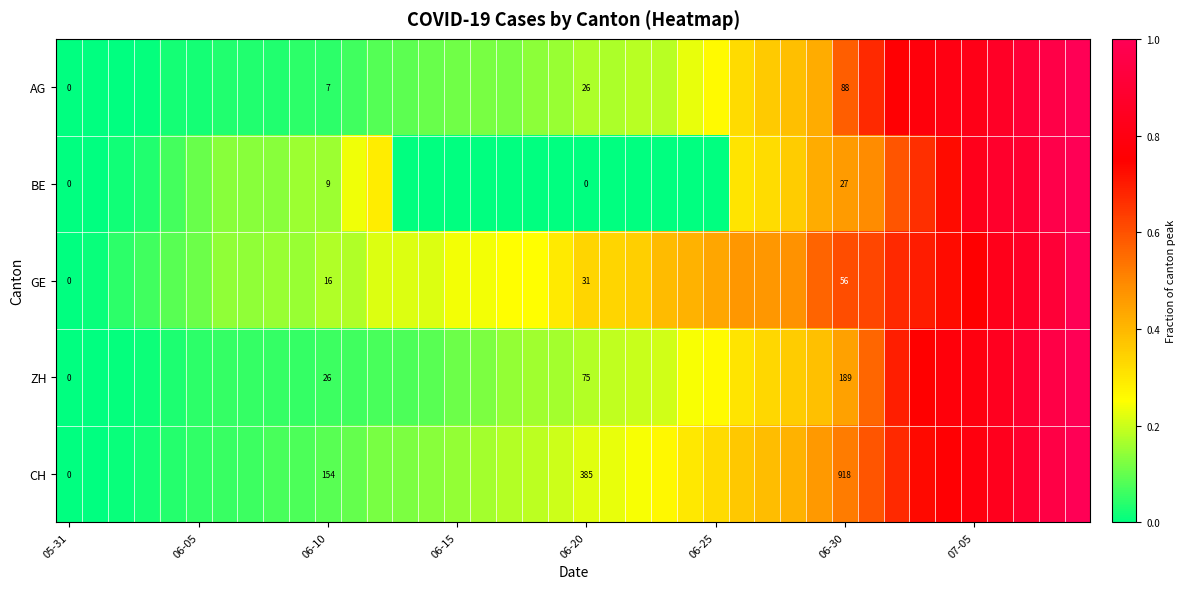

How many values in the CH series exceed 0?

39